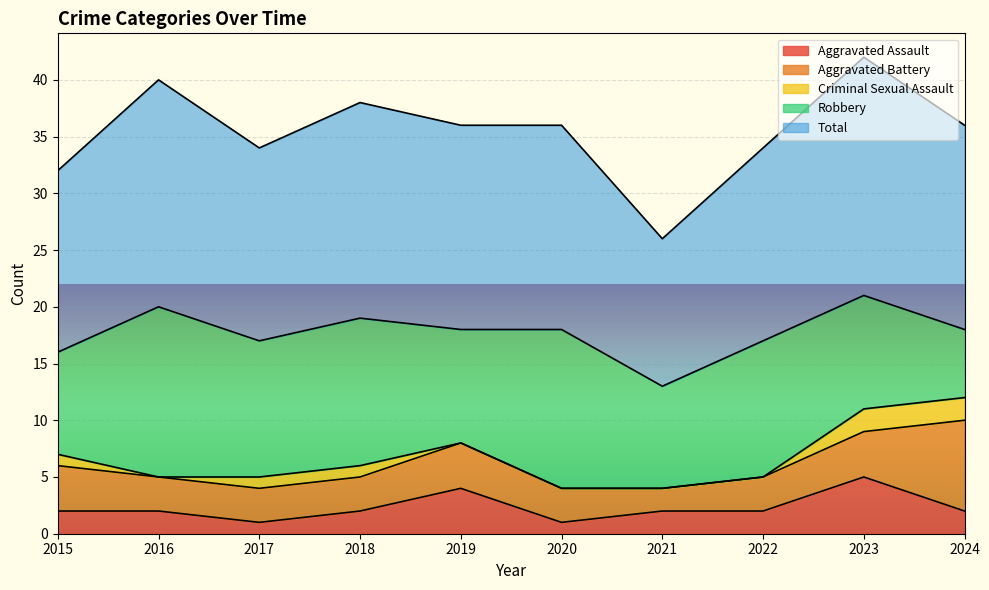

True or false: Aggravated Assault has more than 1 interior local peaks.

True